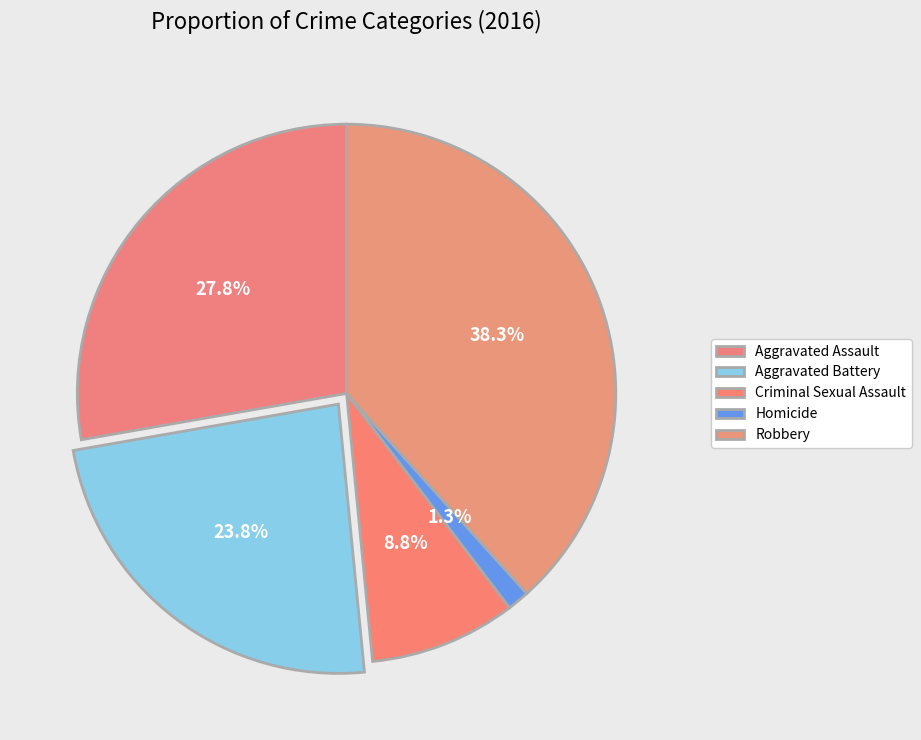

Approximately how many times larger is the value at Robbery compared to Homicide?

29.0